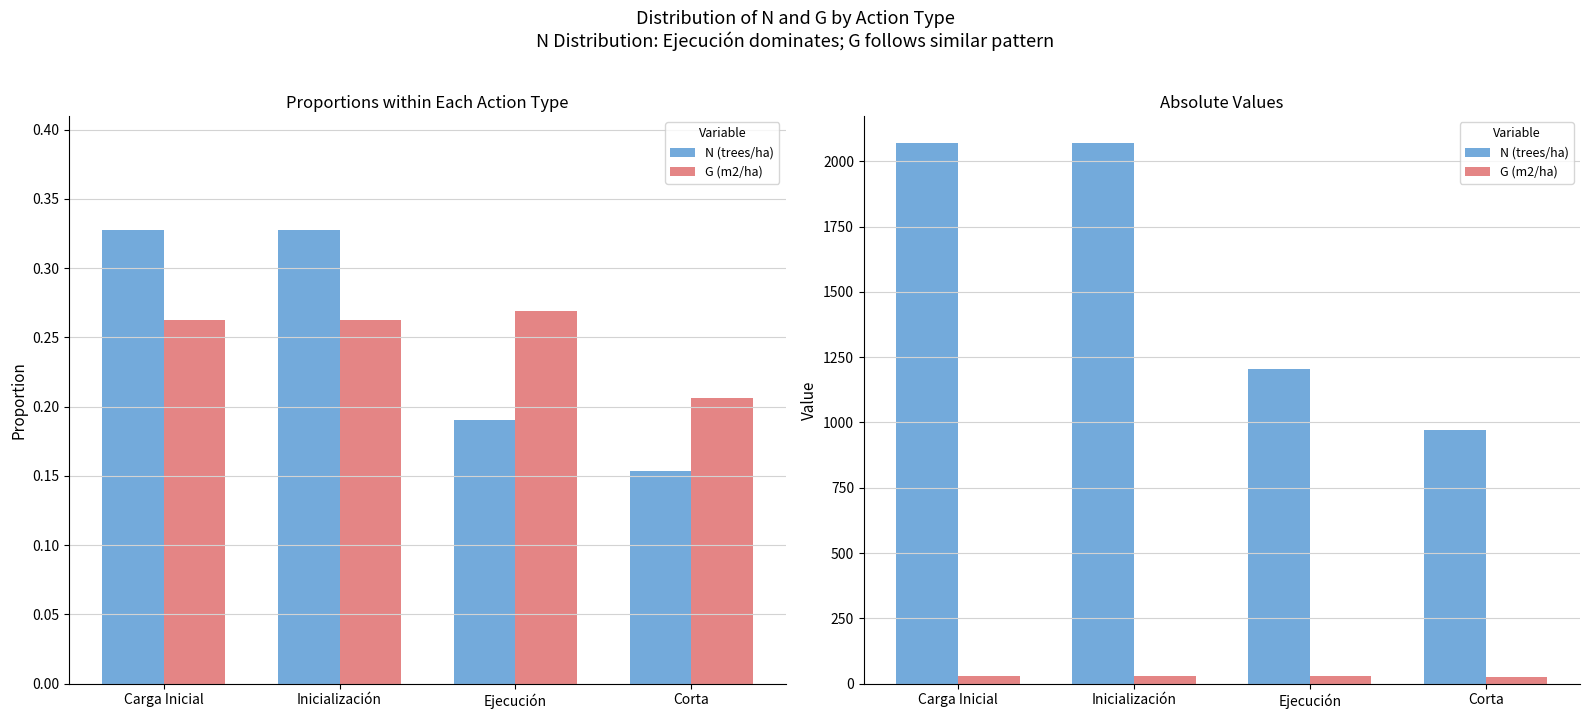

Is it true that G (m2/ha) equals 20.3 at Inicialización?

False